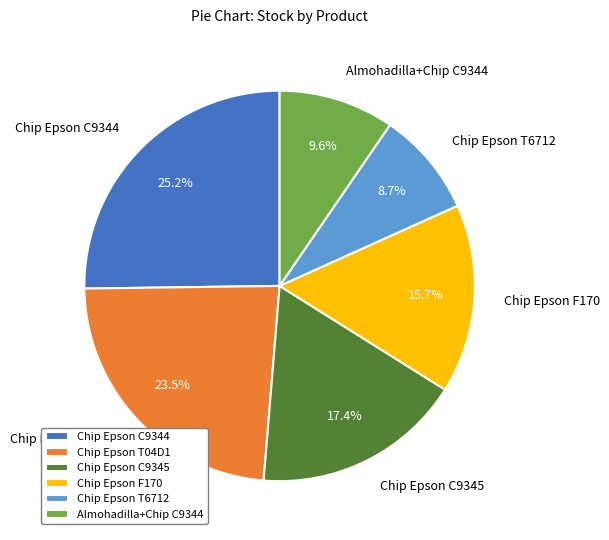

Which has a higher value, Chip Epson C9344 or Chip Epson T6712?

Chip Epson C9344